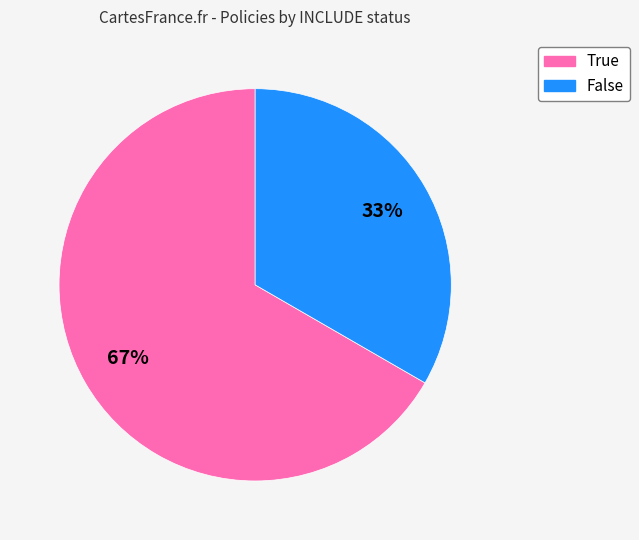

To the nearest percent, what portion does True represent?

67%